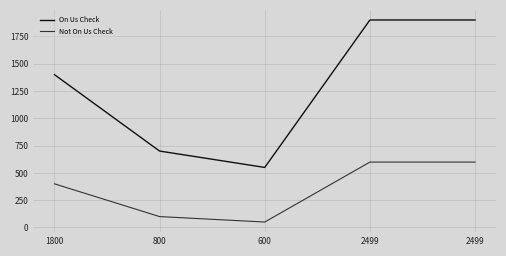

Which series has the largest range (max minus min)?

On Us Check